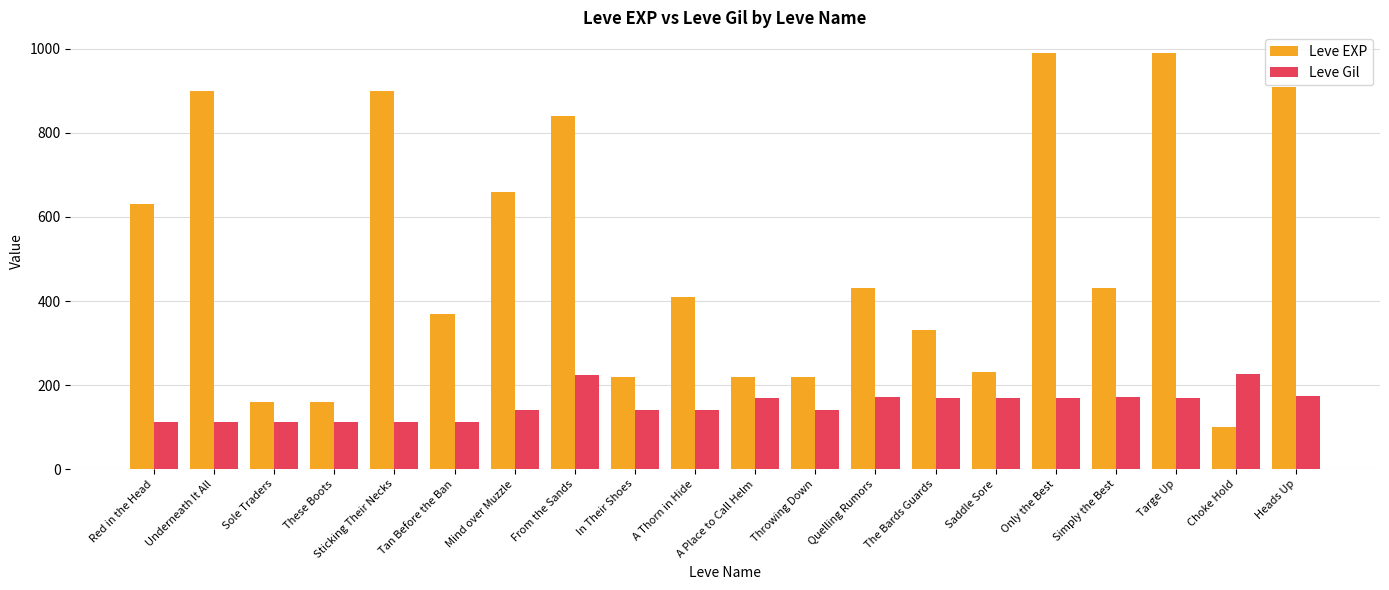

What is the spread (max minus min) of values at A Thorn in Hide?

270